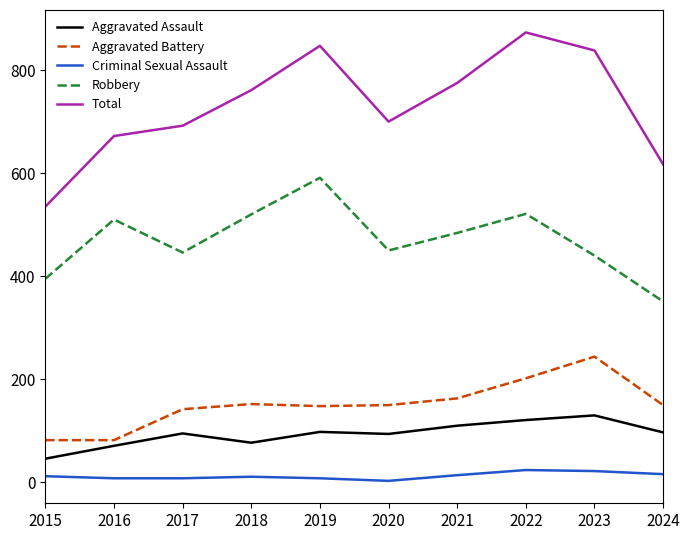

What are all the series names shown in the legend?

Aggravated Assault, Aggravated Battery, Criminal Sexual Assault, Robbery, Total